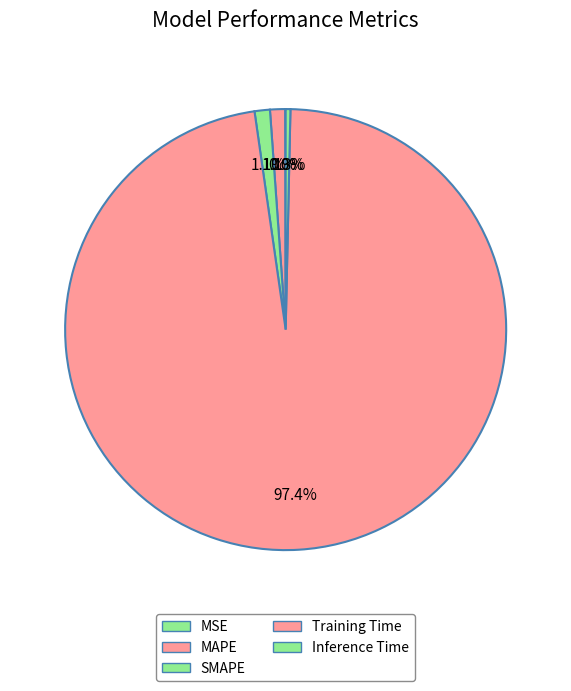

What is the largest slice in the pie chart?

Training Time